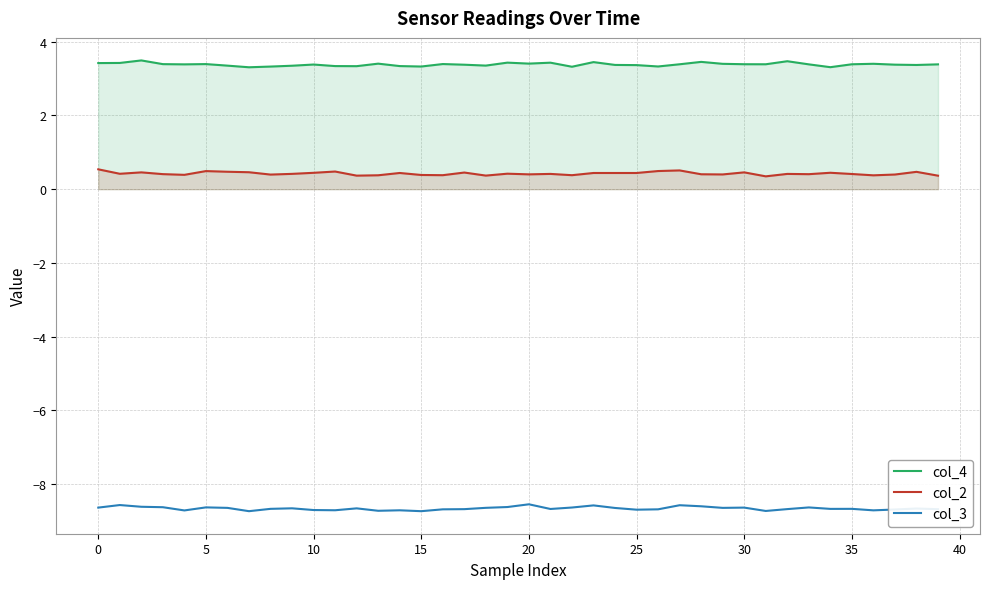

Rank the series by their average value, from highest to lowest.

col_4, col_2, col_3